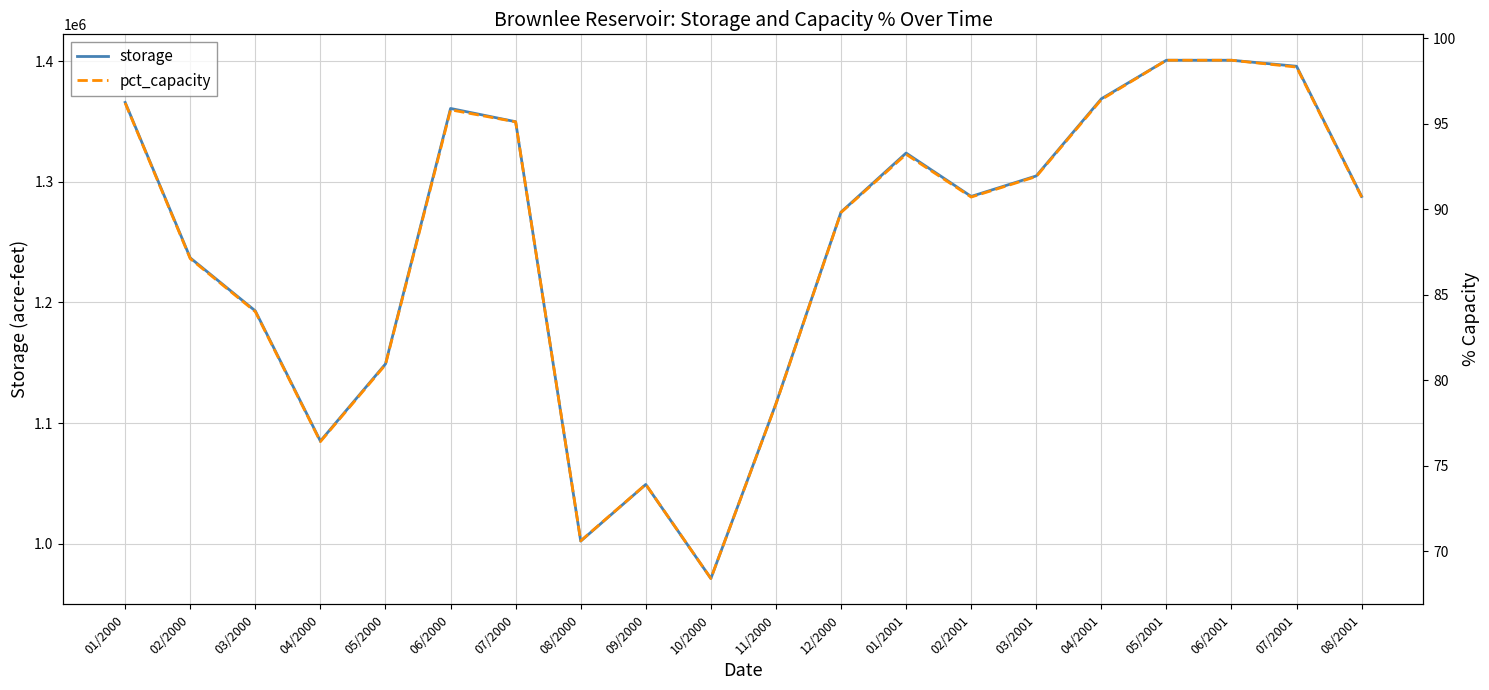

Which series has the widest spread of values?

storage